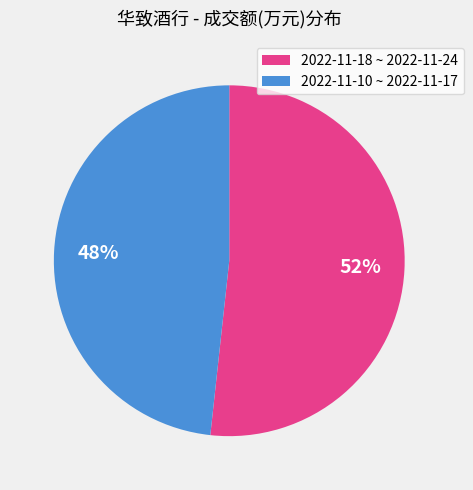

Is there any slice that represents more than half of the pie?

Yes